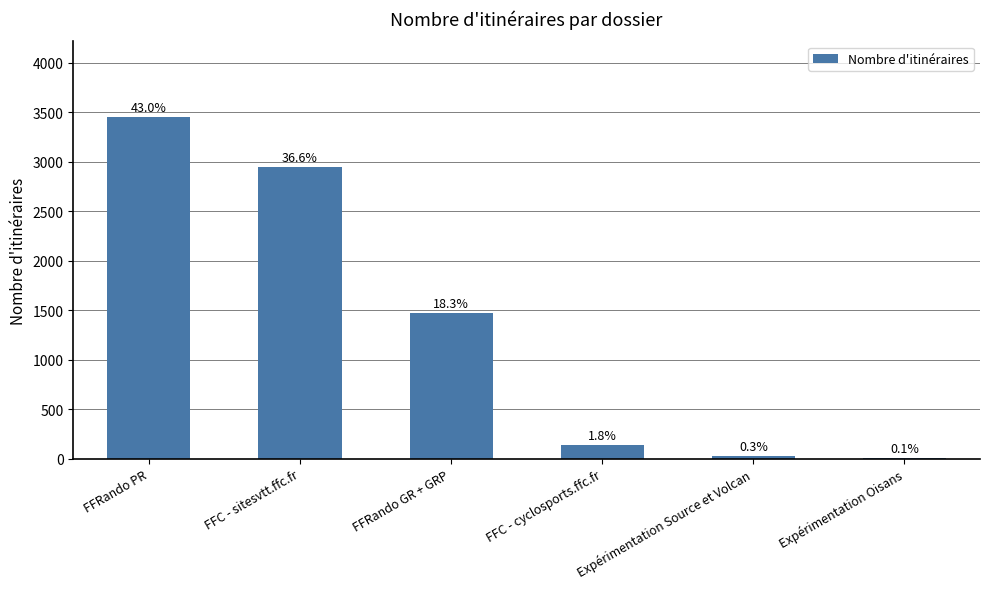

Are the bars horizontal?

No